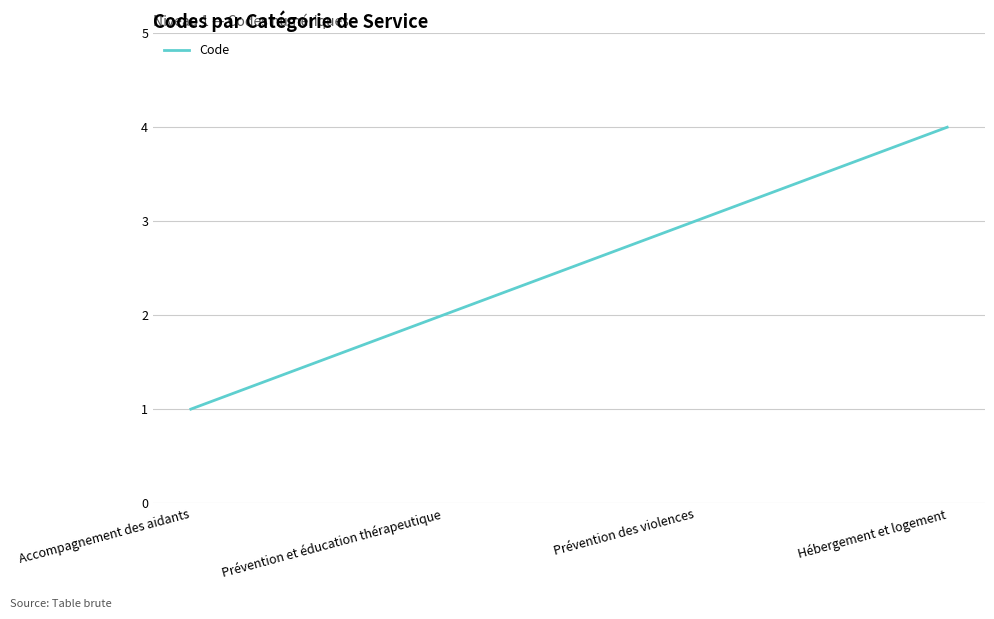

List the labels in order of value, smallest first.

Accompagnement des aidants, Prévention et éducation thérapeutique, Prévention des violences, Hébergement et logement